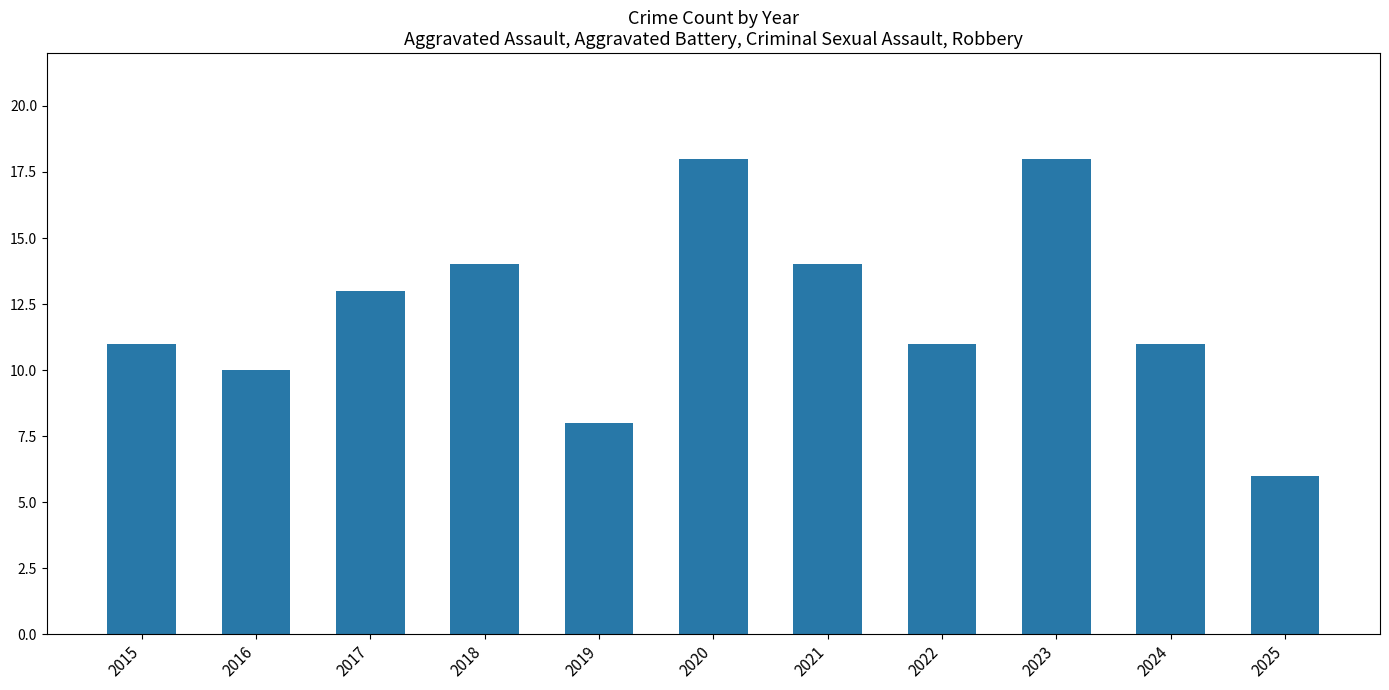

Which category has the lowest value across all series?

2025